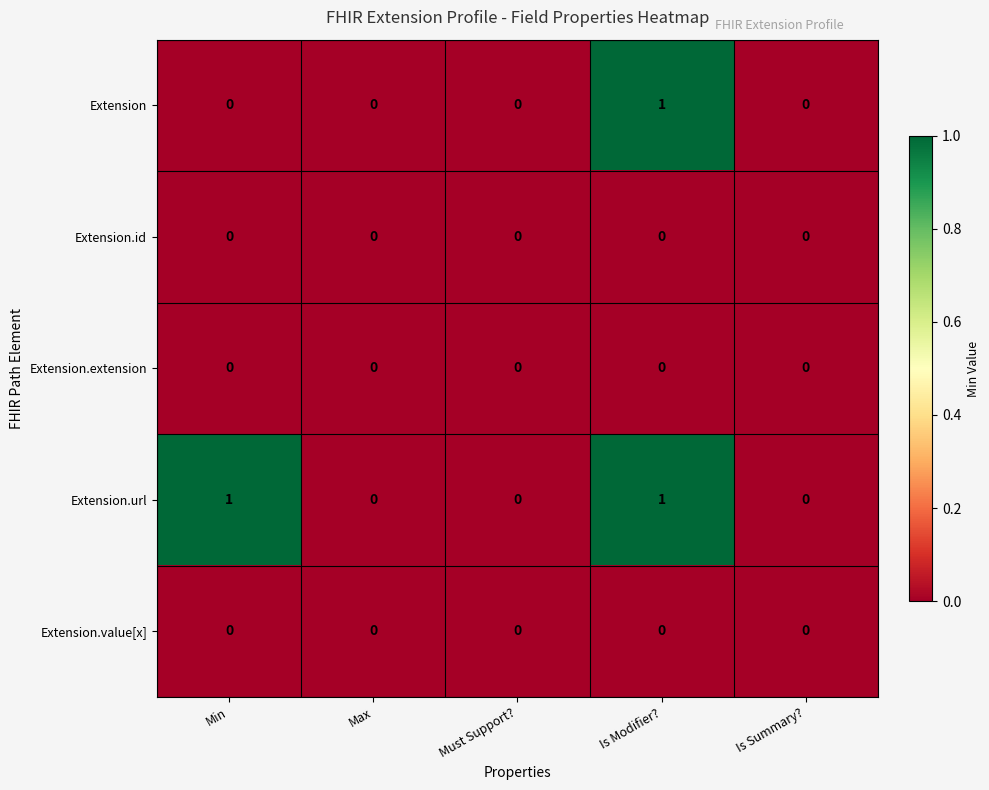

Count the number of categories in the chart.

5